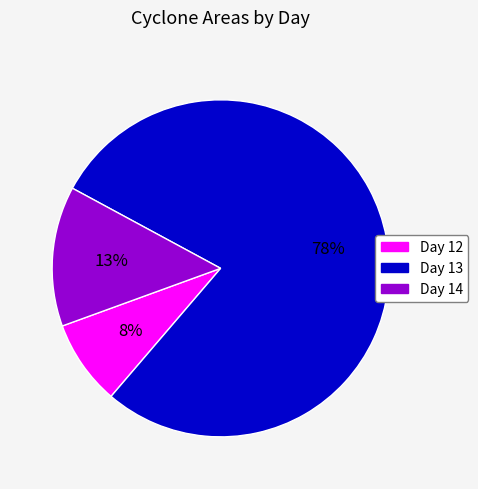

Which slice represents more than half of the pie?

Day 13